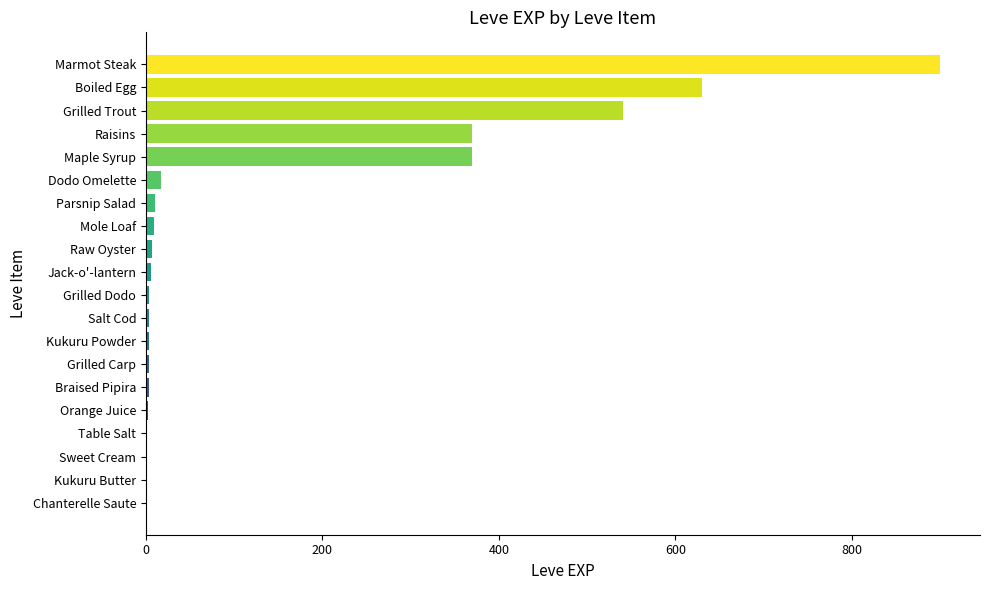

What is the greatest value displayed?

900